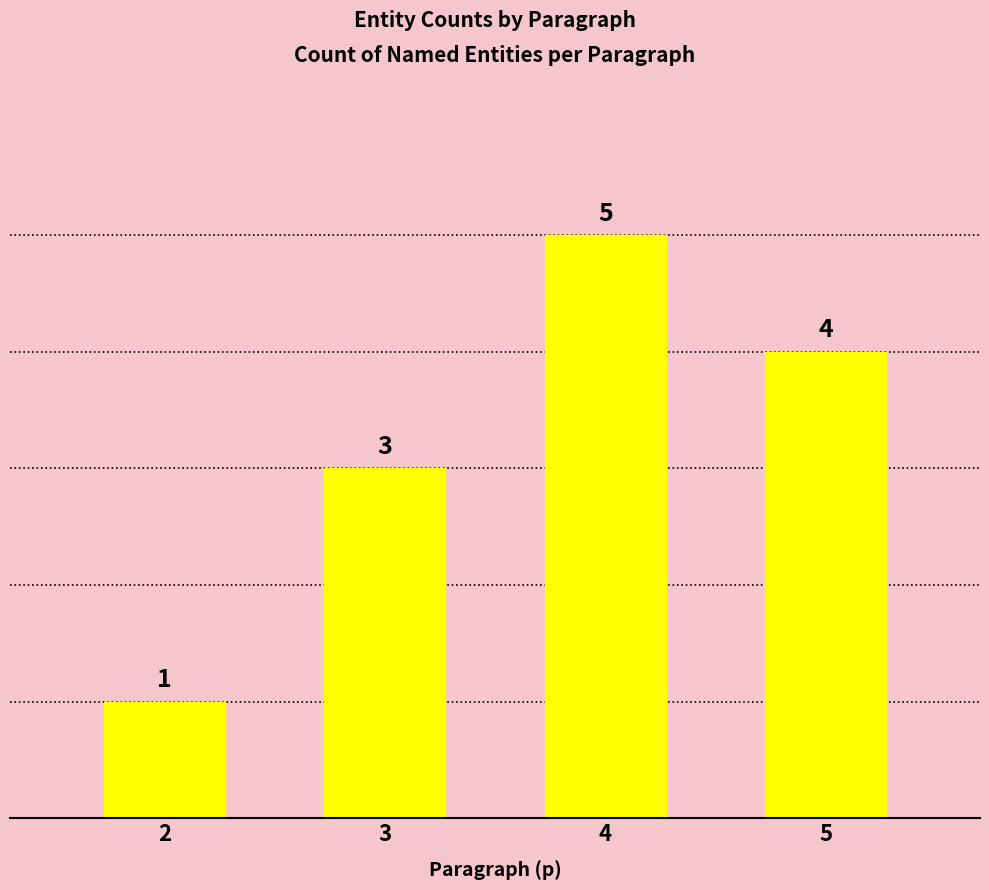

What is the smallest value displayed?

1